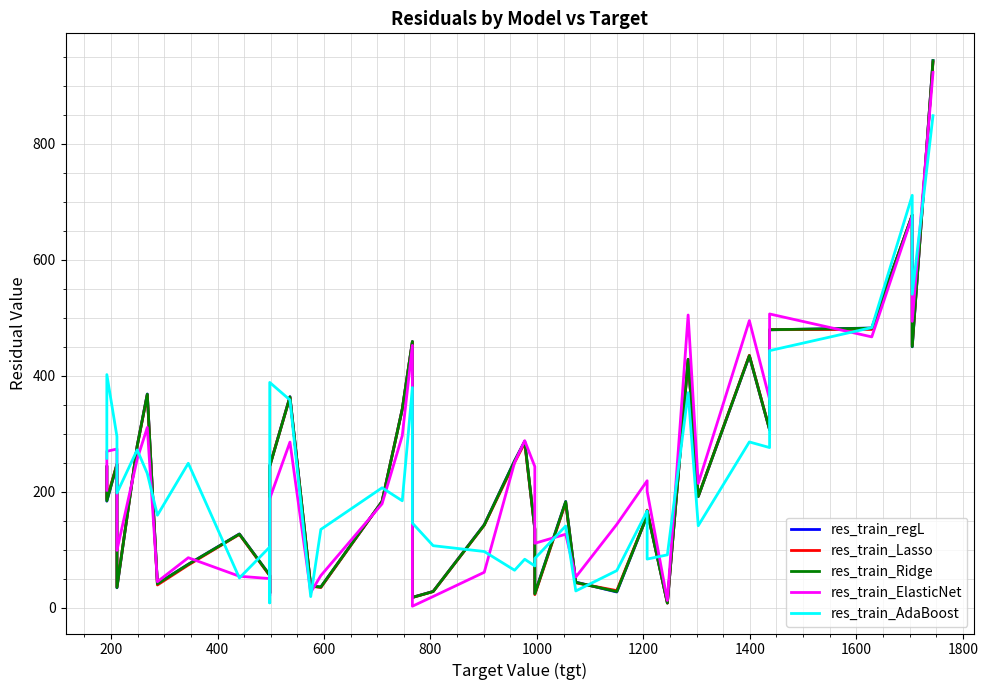

True or false: res_train_ElasticNet and res_train_Lasso cross at least once.

True